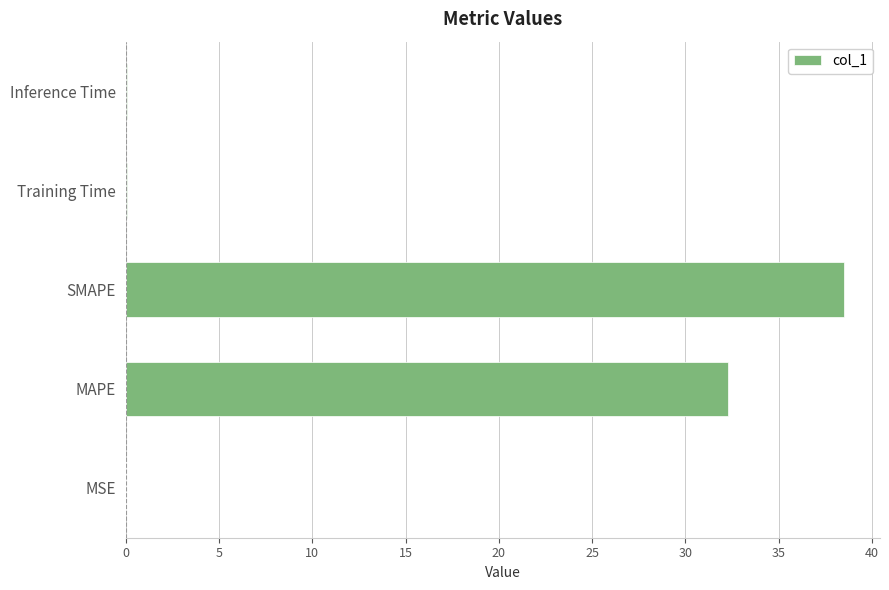

Where is the data nearest to the value 19?

MAPE